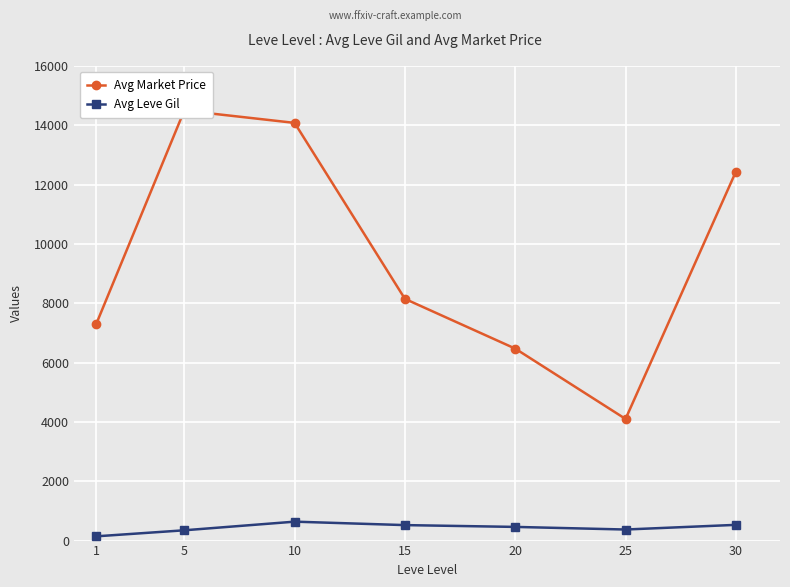

Reading left to right, extract all data points from this chart.

Avg Market Price: 7285	14500	14082	8149	6472	4101	12437
Avg Leve Gil: 143	347	638	522	461	373	530